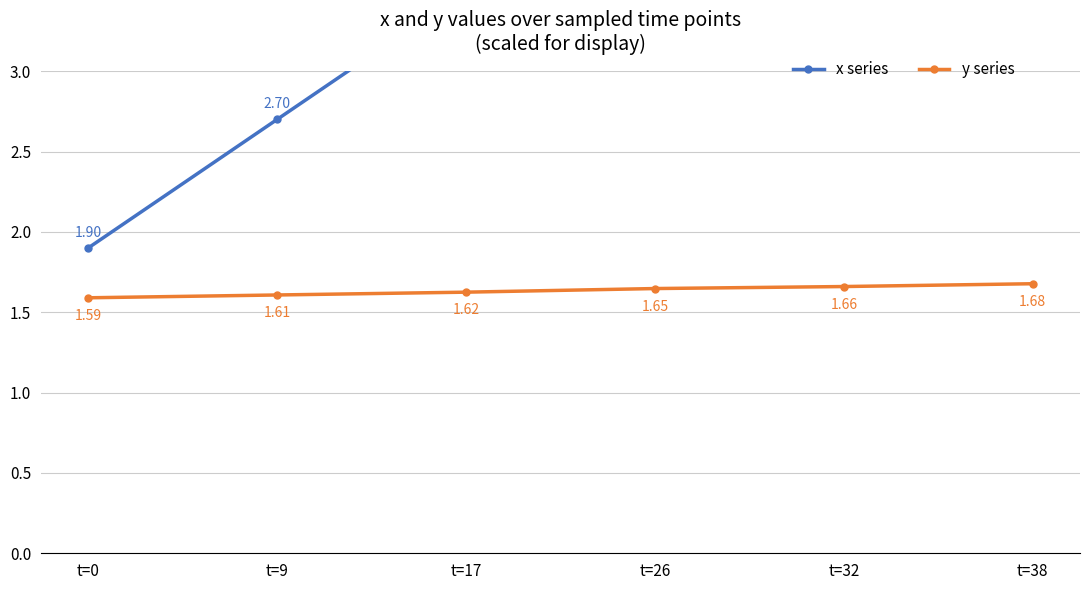

What is the sum of the y series values at t=9 and t=17?

3.2